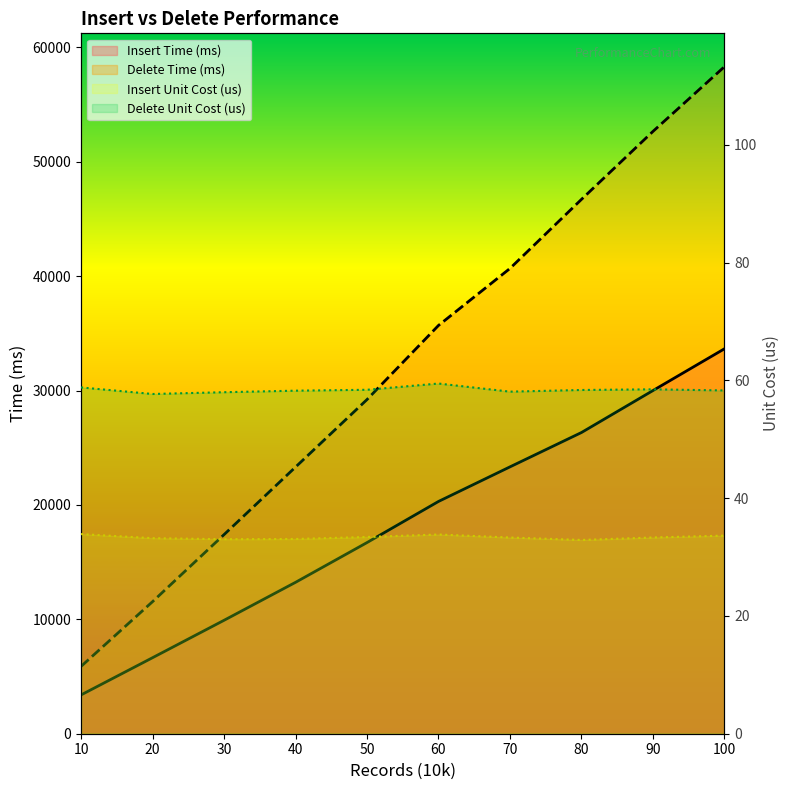

What is the difference between the highest and lowest values at 60?

35655.2